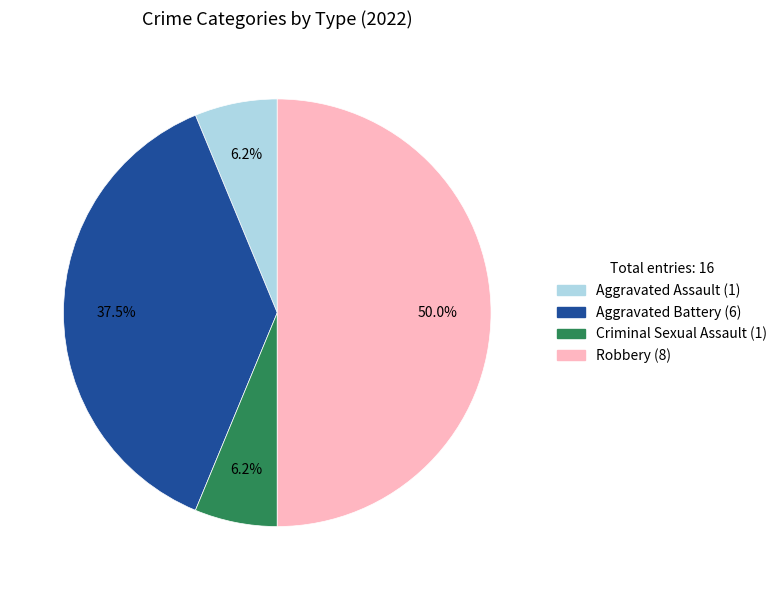

To the nearest percent, what is the difference between the largest and smallest slice percentages?

44%